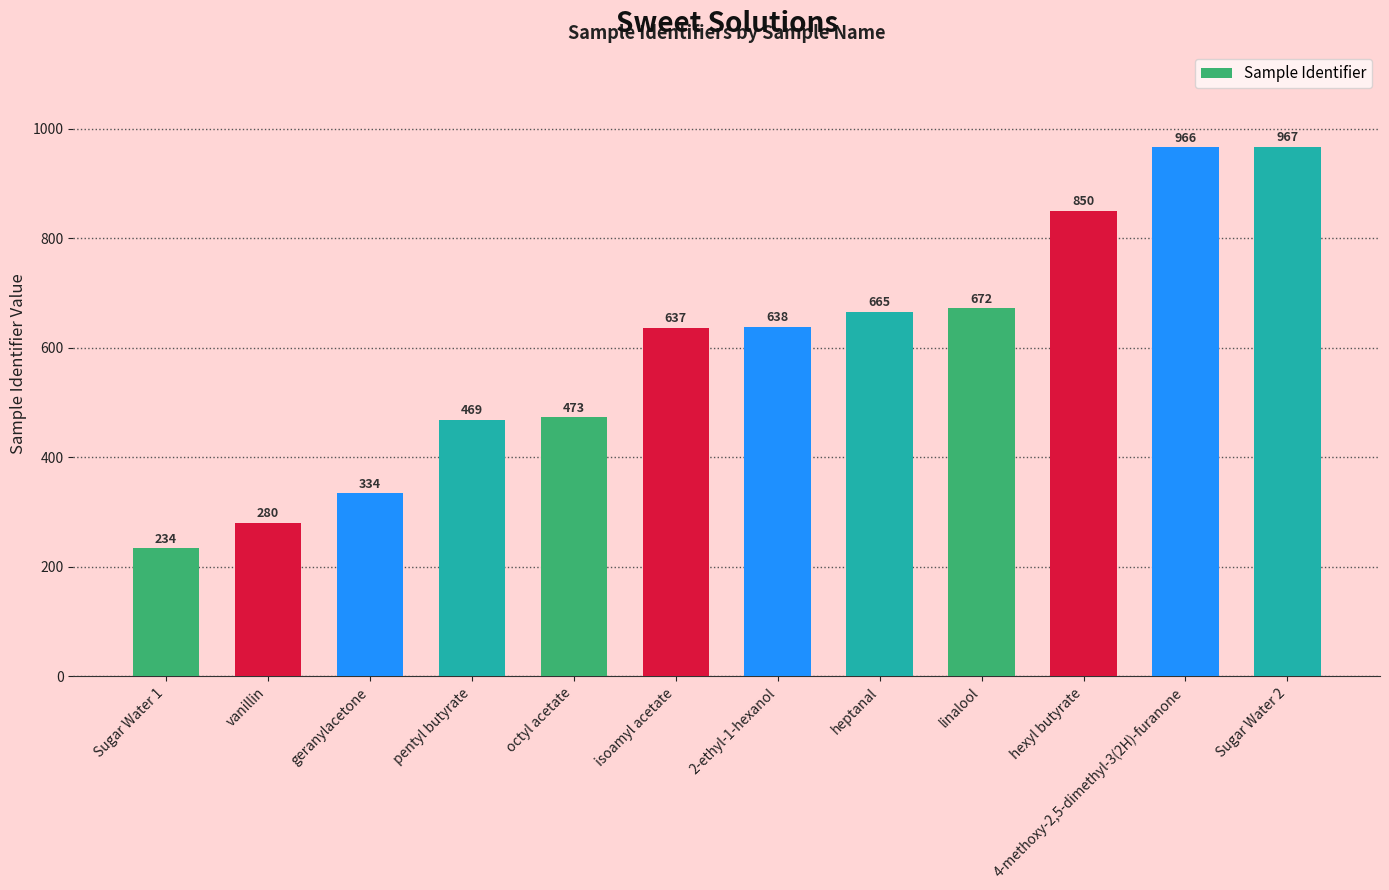

True or false: the data shows 1055 at heptanal.

False